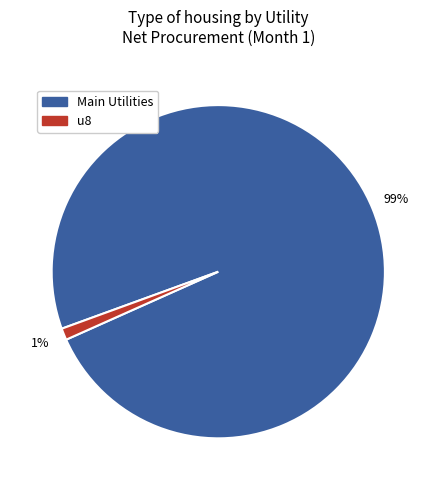

Does any single category account for the majority?

Yes